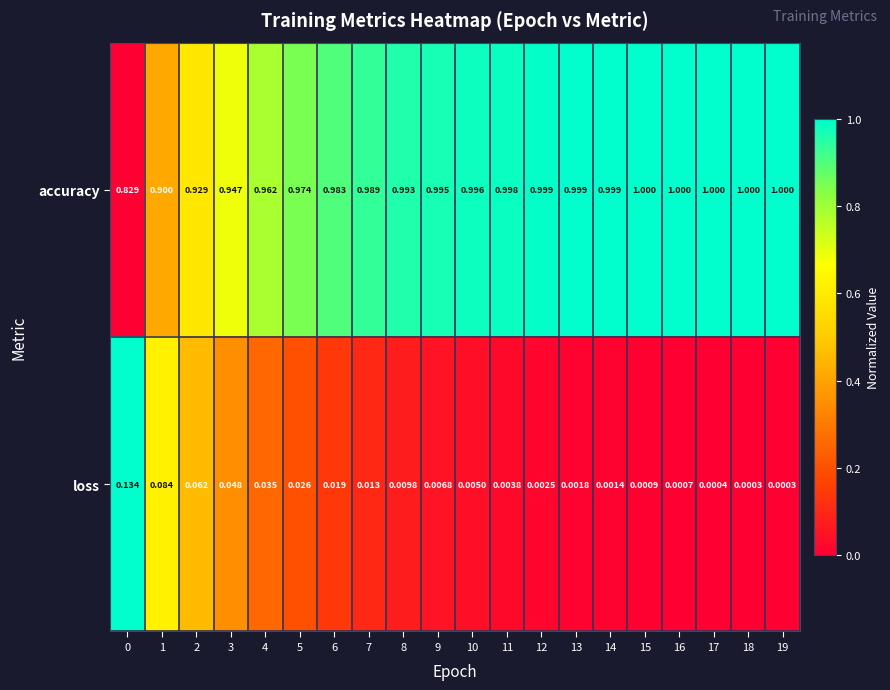

List the series in order of their peak value, highest first.

accuracy, loss